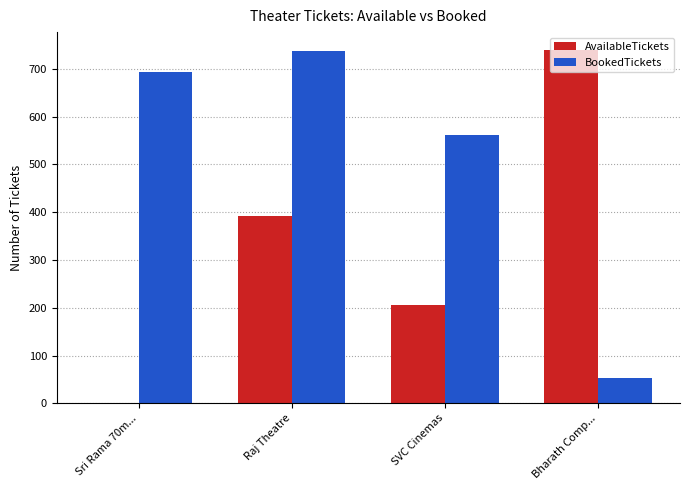

What is the approximate value of BookedTickets at Raj Theatre?

737